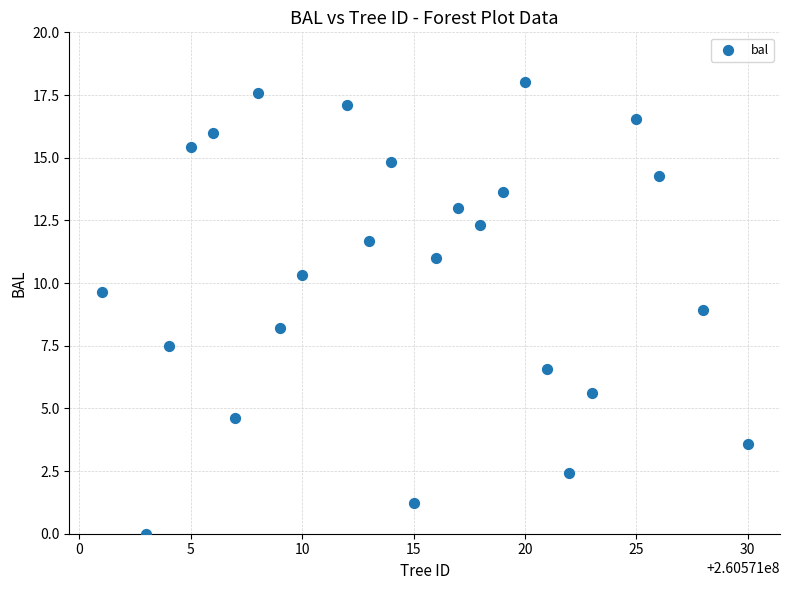

What is the range of X values (max minus min)?

29.0